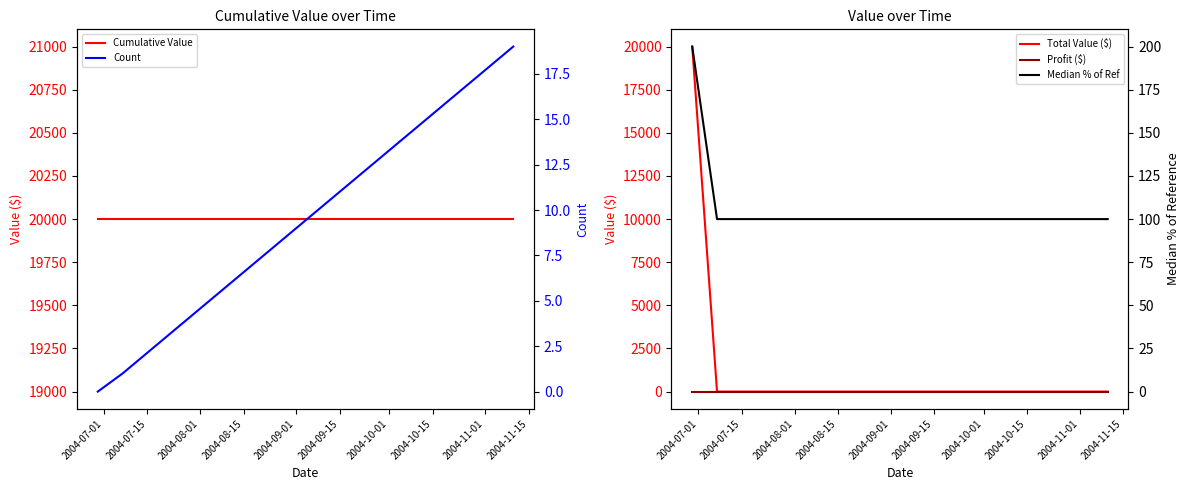

True or false: Median % of Ref and Cumulative Value intersect in this chart.

False